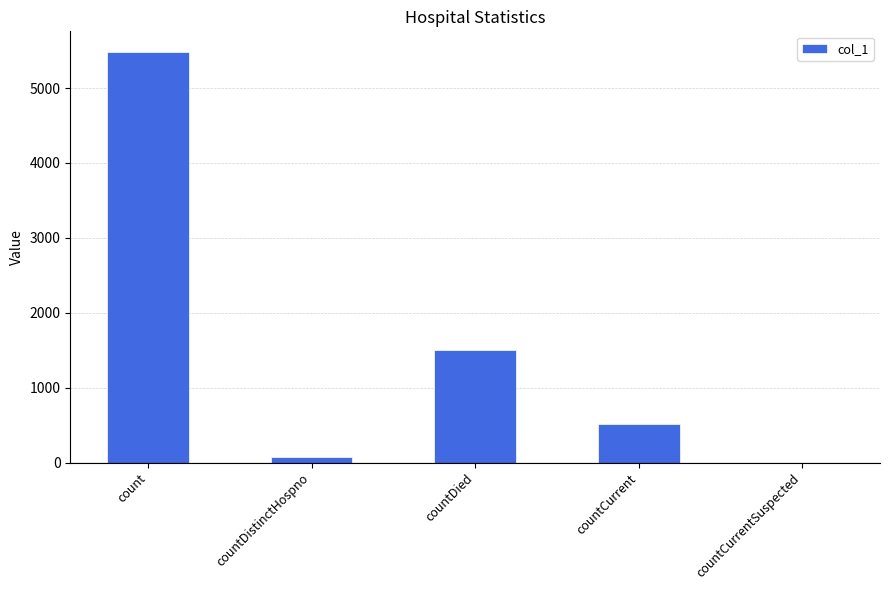

Approximately how many times larger is the value at countCurrent compared to countDistinctHospno?

6.8